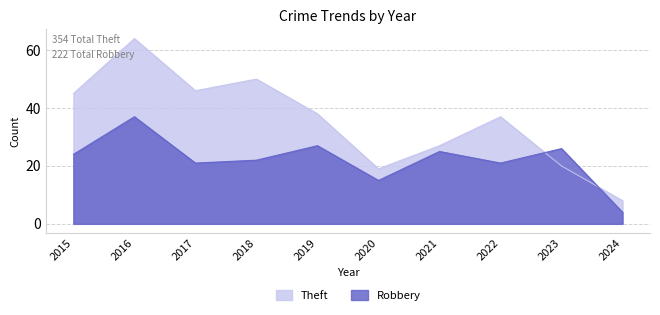

What is the value of the Robbery point at the 2nd from the left?

37